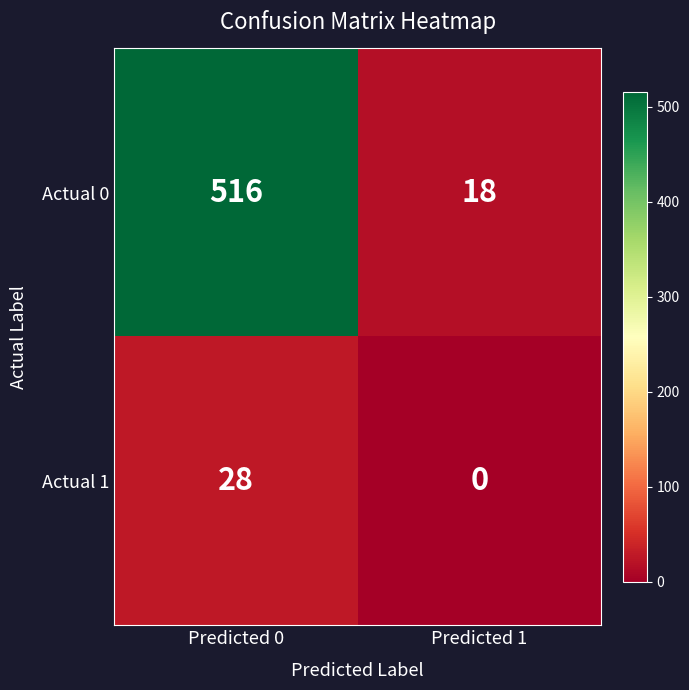

Which series has the largest range (max minus min)?

Actual 0